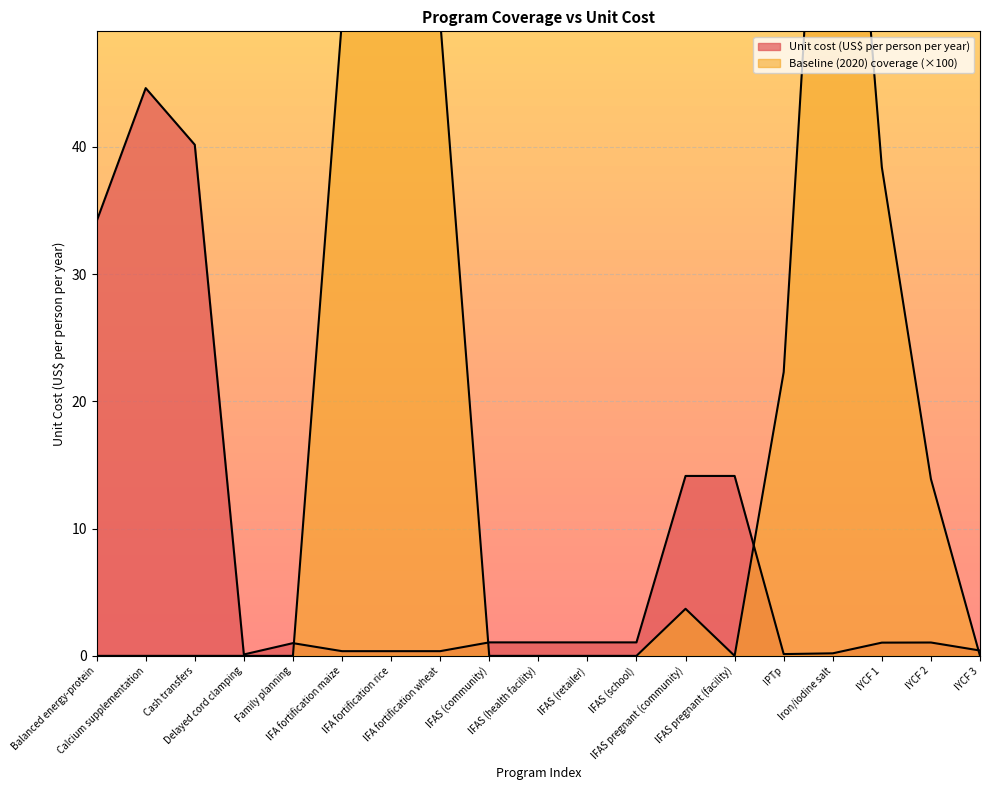

What is the label of the 9th point from the right?

IFAS (retailer)